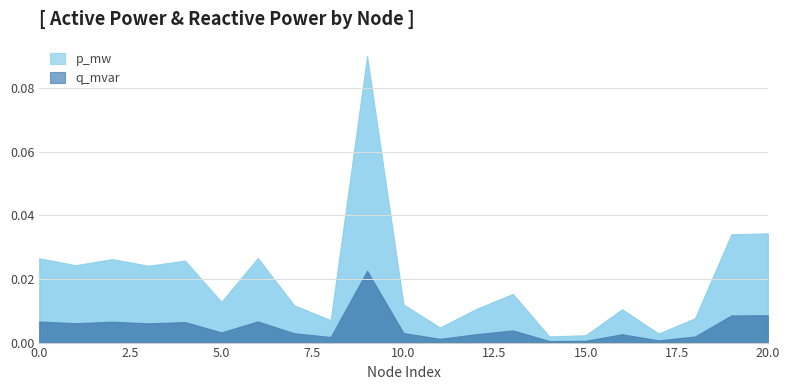

At which label is q_mvar closest to 0?

14